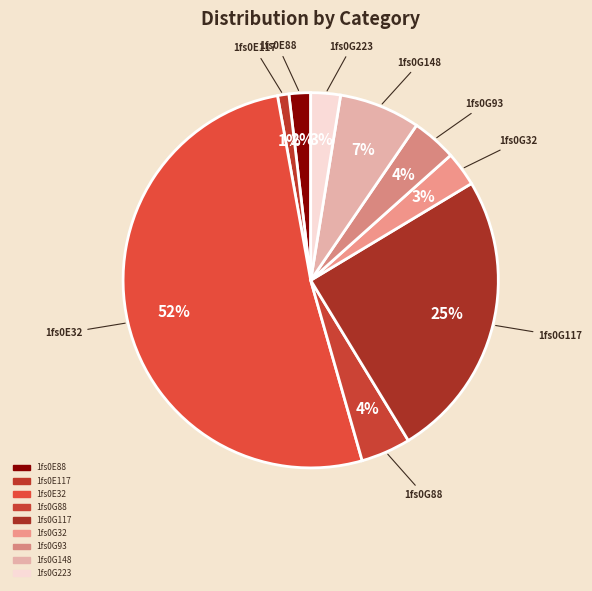

How many segments does this pie chart have?

9